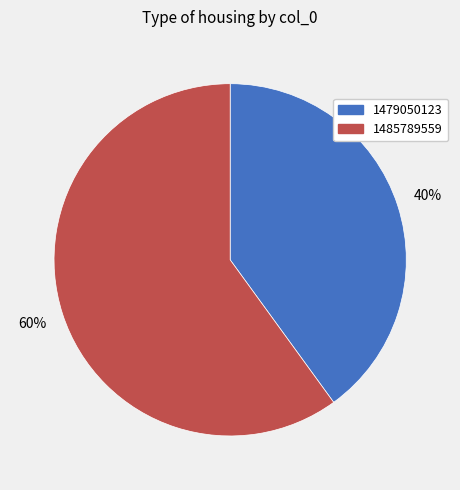

What is the majority slice?

1485789559